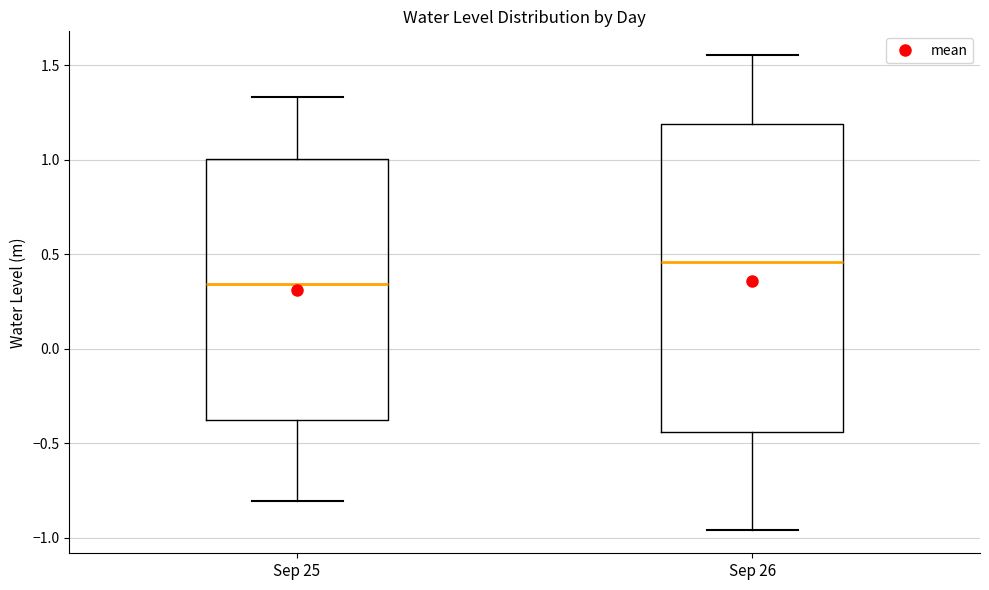

Where does the upper whisker of the box for Sep 25 end on the y-axis? The values are not printed on the chart, so give them approximately, as read against the axis.

1.35